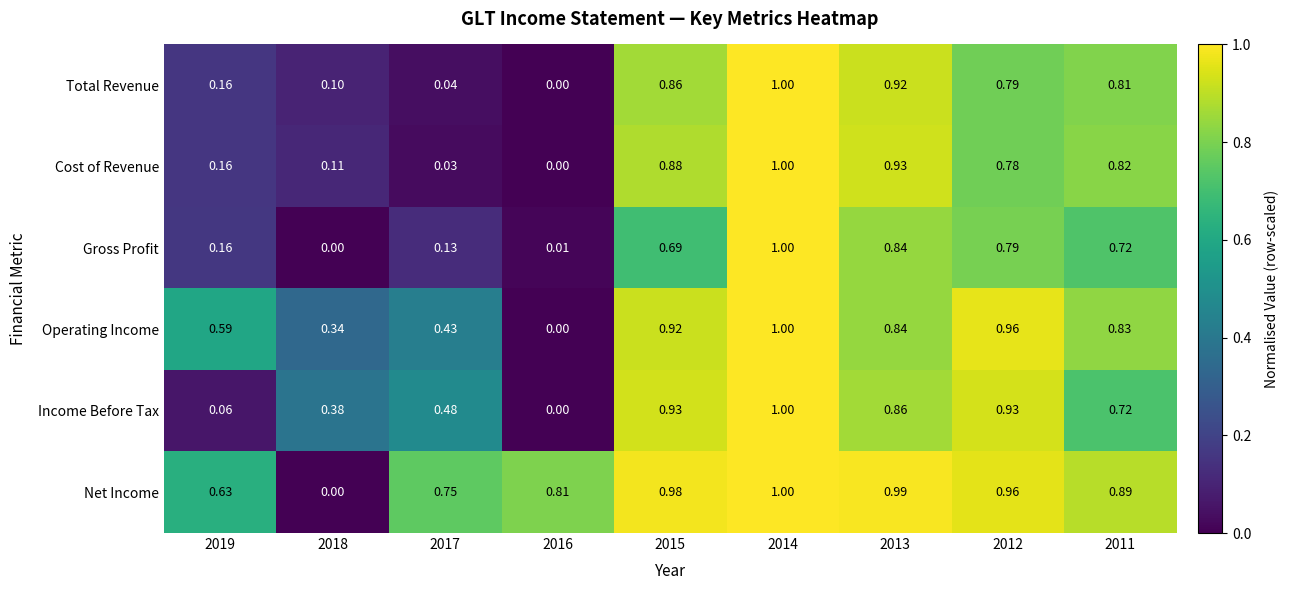

Is the value of Gross Profit at 2018 greater than the value of Total Revenue at 2012?

No